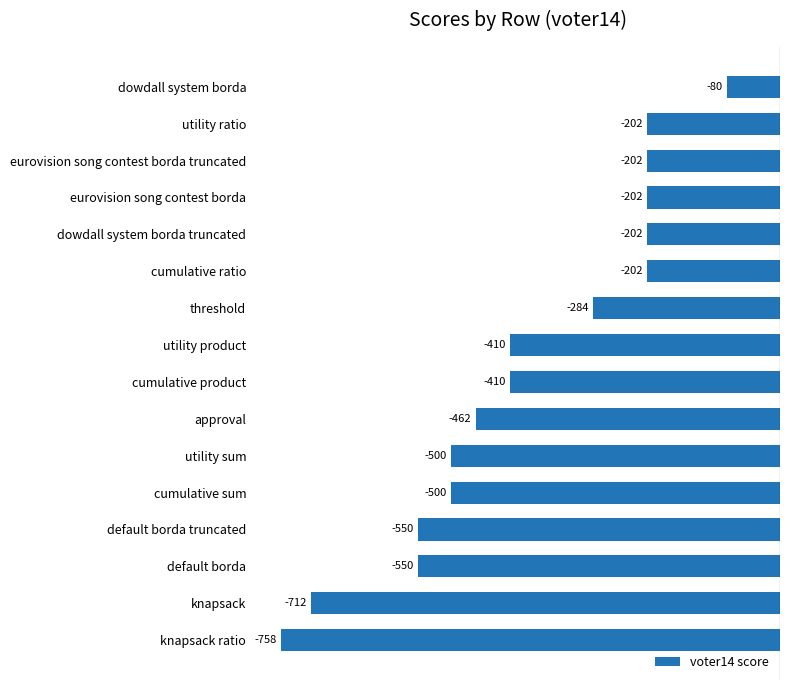

What is the minimum value shown in the chart?

-758